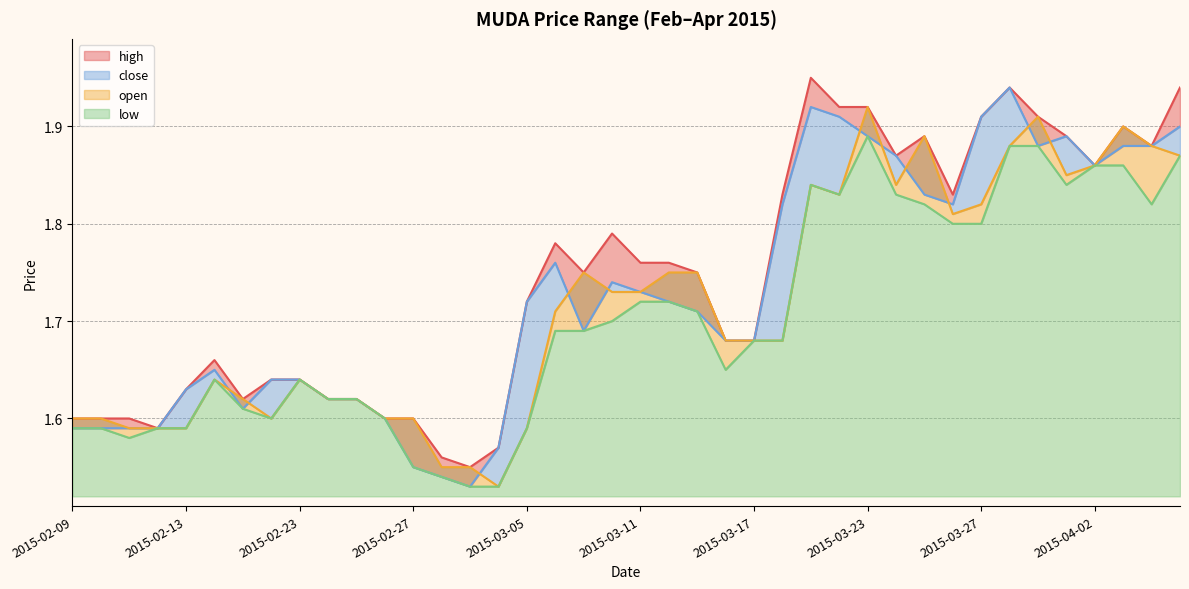

Is the value of low at 2015-02-09 greater than the value of high at 2015-02-23?

No